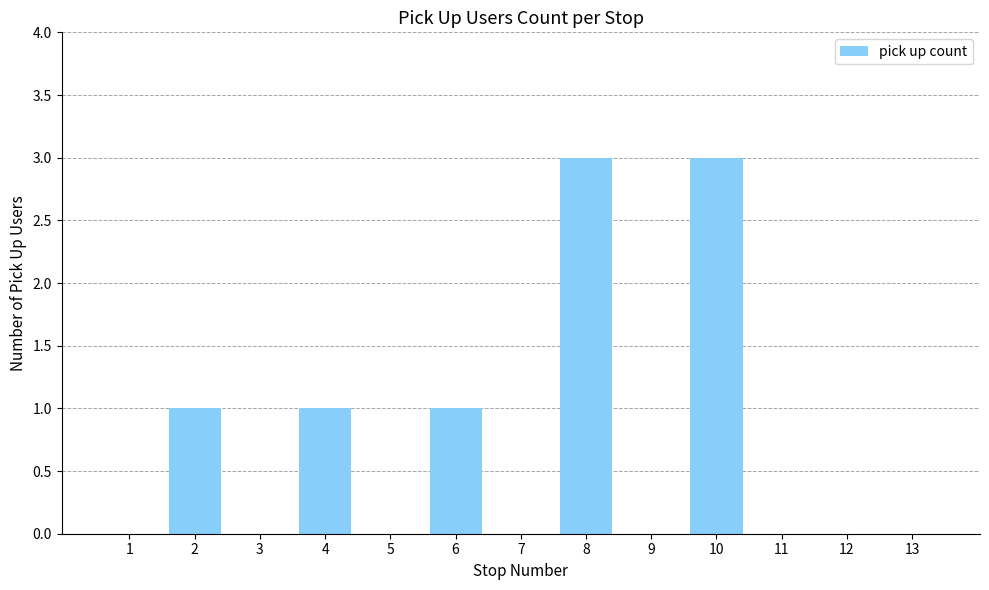

Count the values in the range 0 to 1.

11